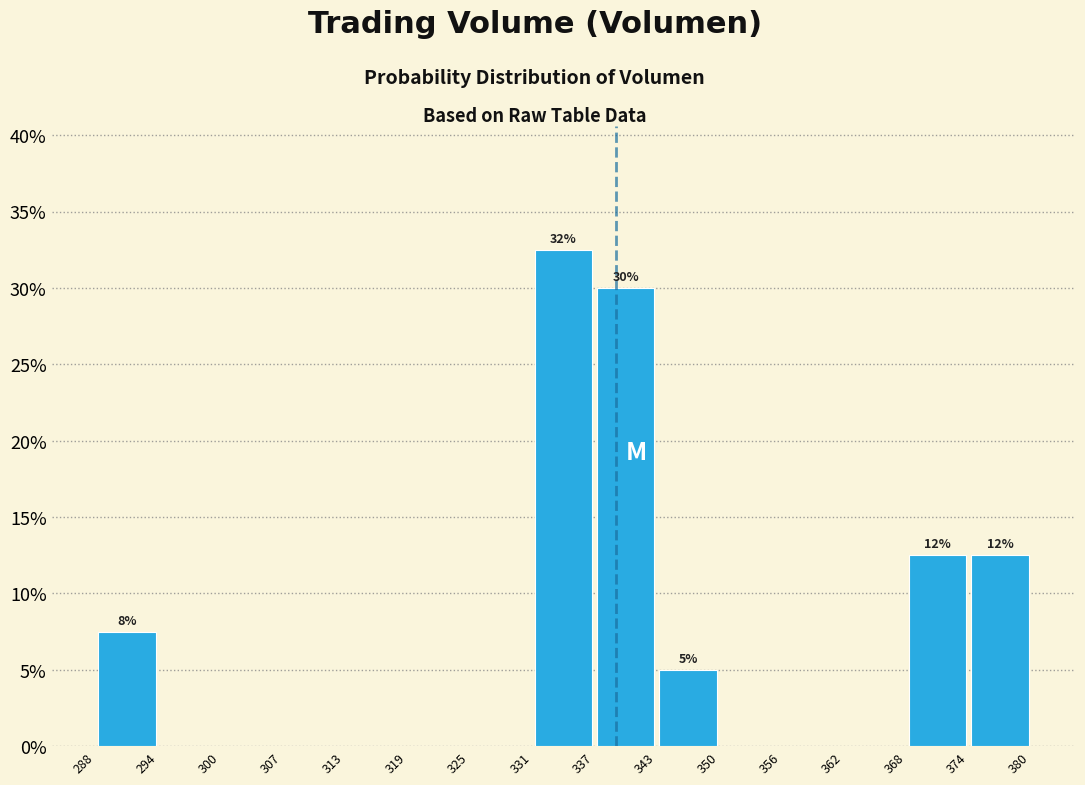

Which range on the x-axis has the tallest bar?

331 to 337